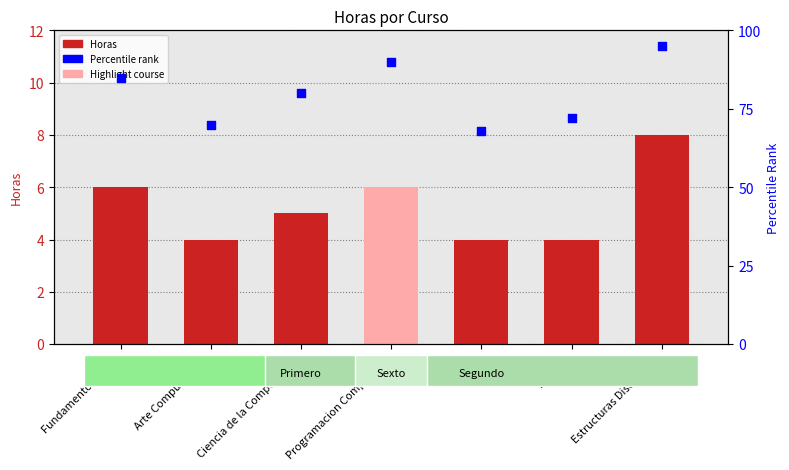

At how many categories does at least one series exceed 78?

4